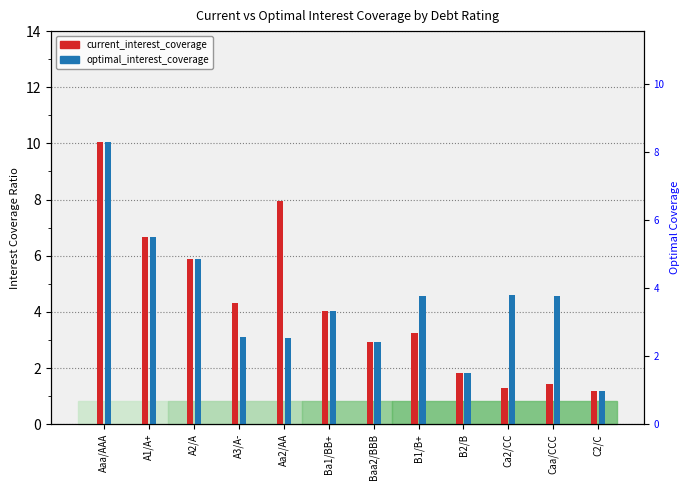

At which category is the sum across all series the highest?

Aaa/AAA